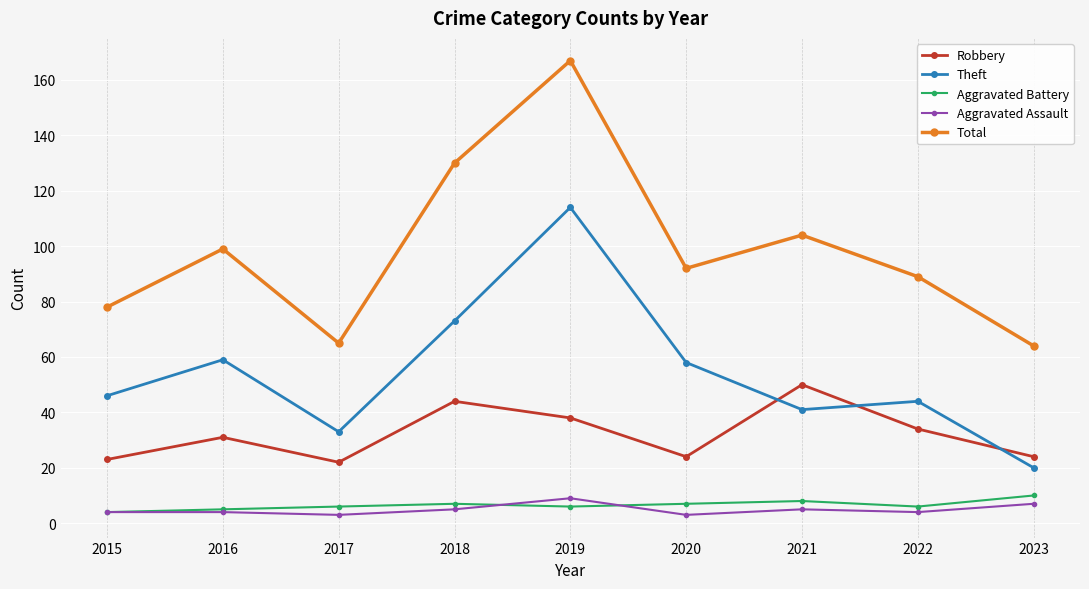

What is the difference between the Robbery values at 2017 and 2023?

2